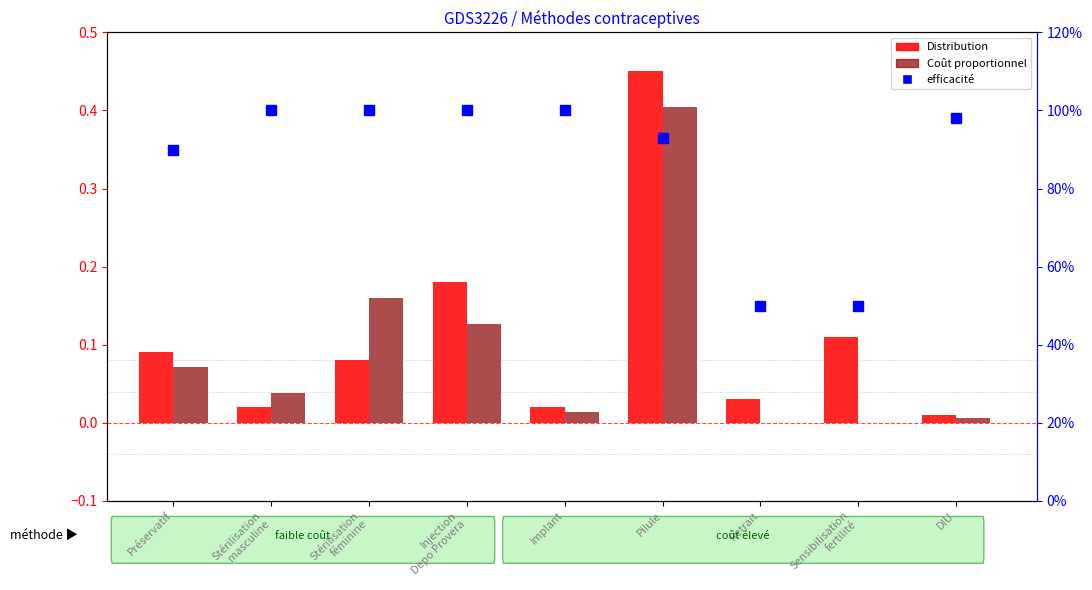

Does the chart contain stacked bars?

No